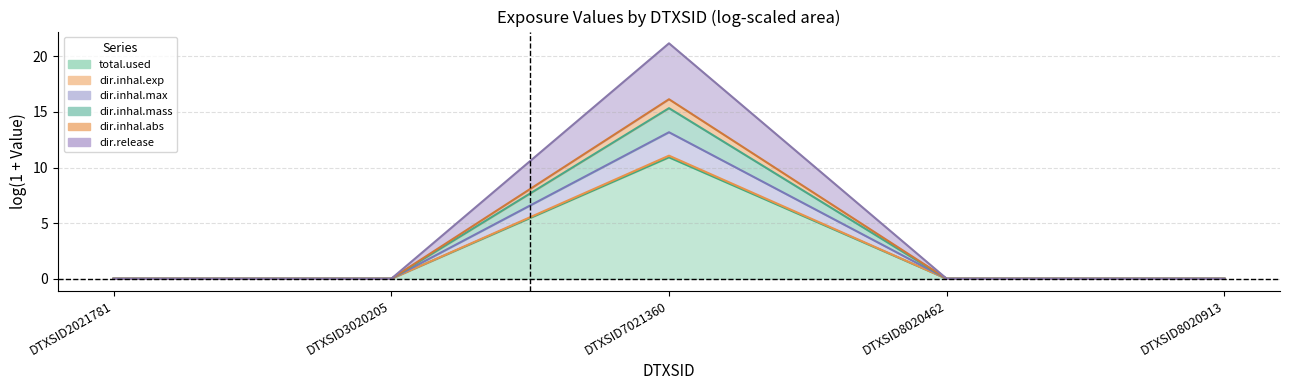

At how many categories does at least one series exceed 0?

1